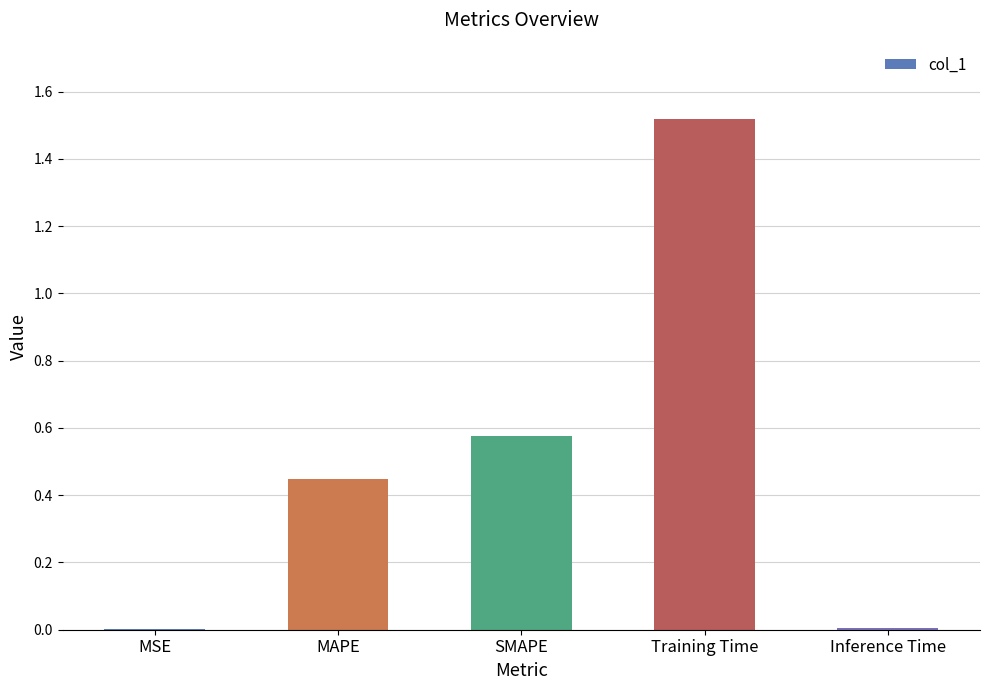

What is the sum of the values at MAPE and SMAPE?

1.0